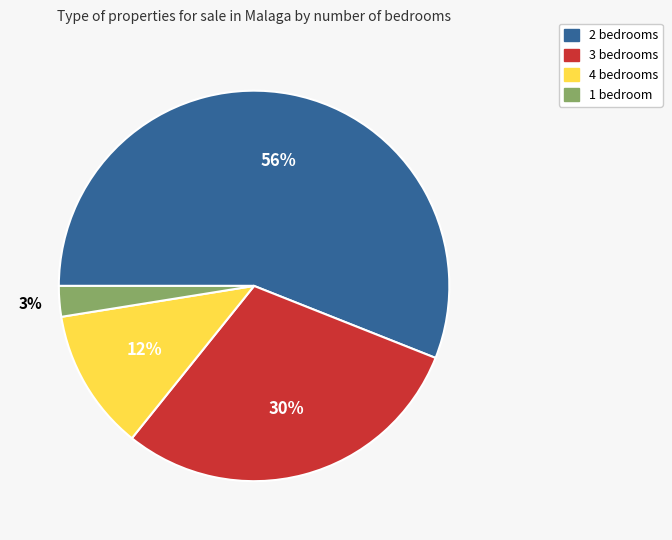

To the nearest percent, what is the difference between the 3 bedrooms and 2 bedrooms slice percentages?

26%